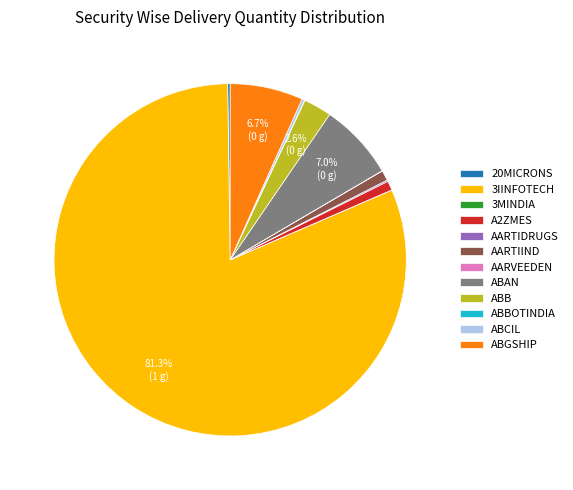

Which has a higher value, 3IINFOTECH or ABGSHIP?

3IINFOTECH